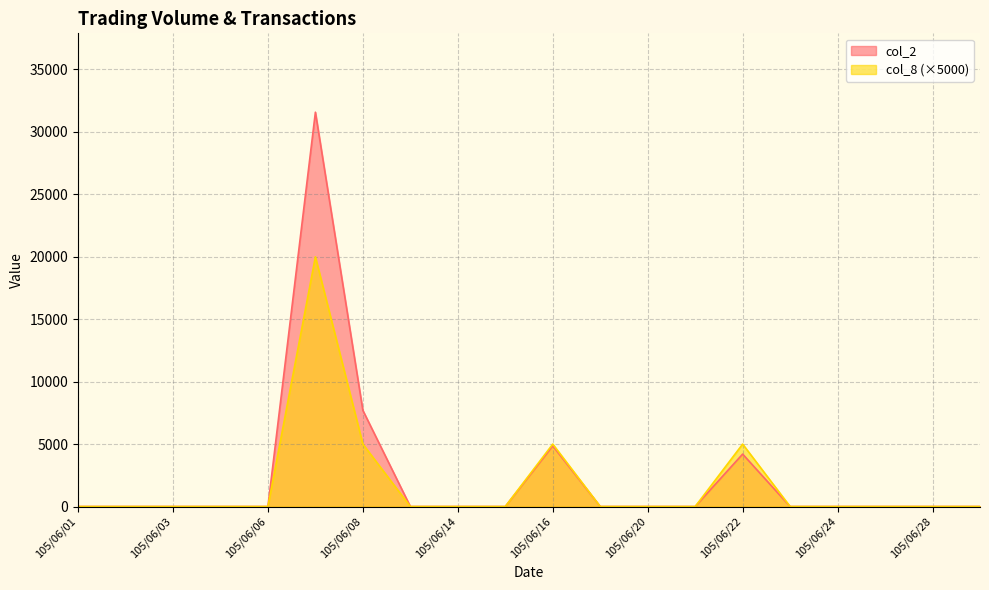

What is the highest value of the col_2 series?

31580